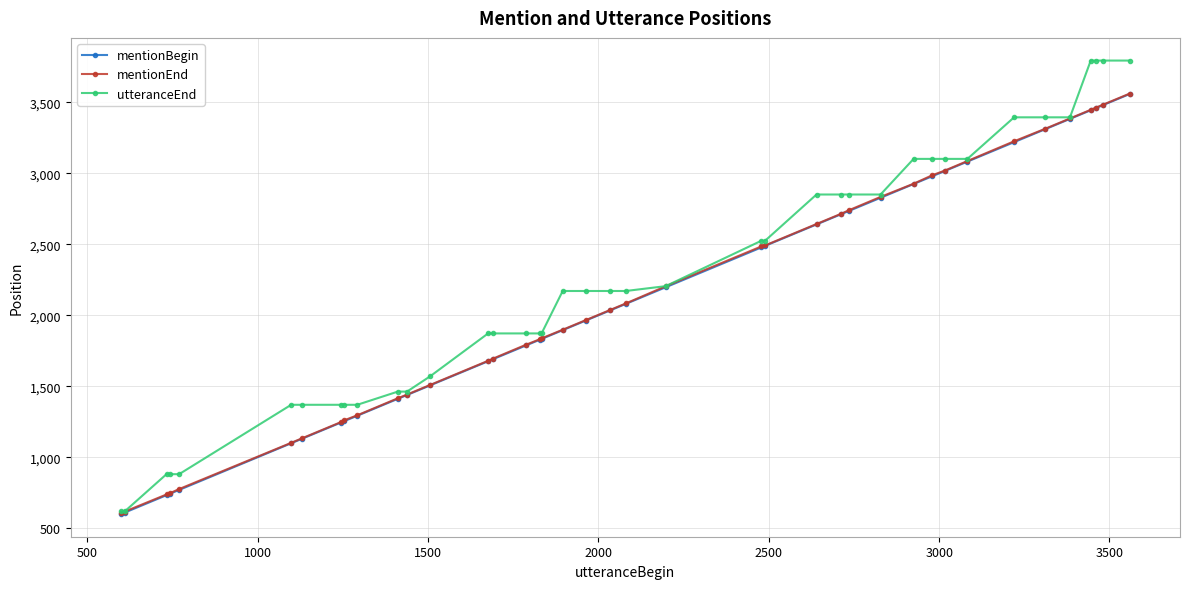

Which series has the widest spread of values?

utteranceEnd